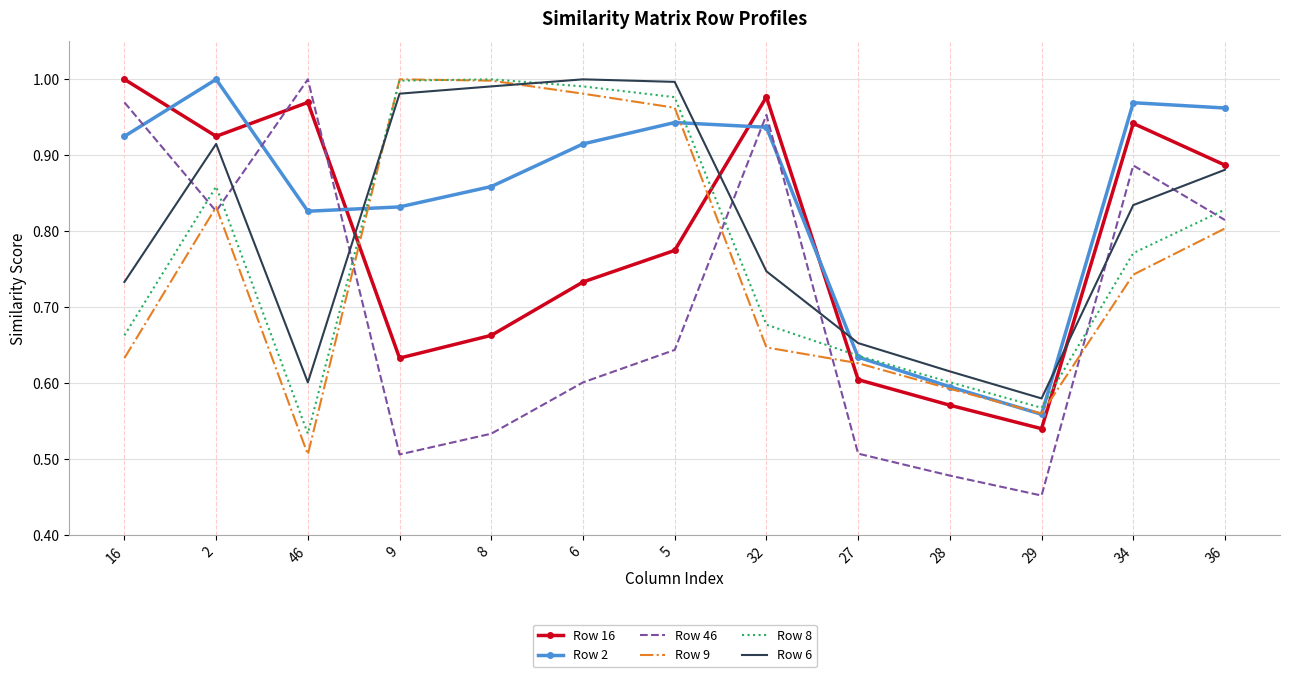

The value of Row 16 at 29 is 0.7. True or false?

False